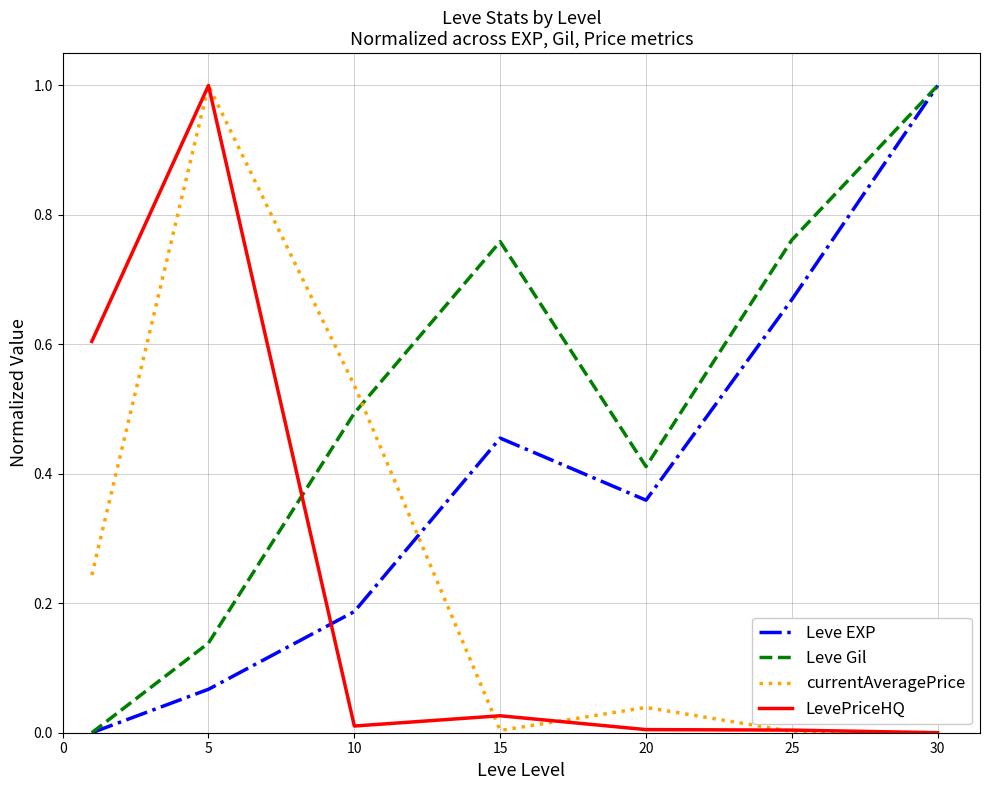

How many lines are shown in the chart?

4